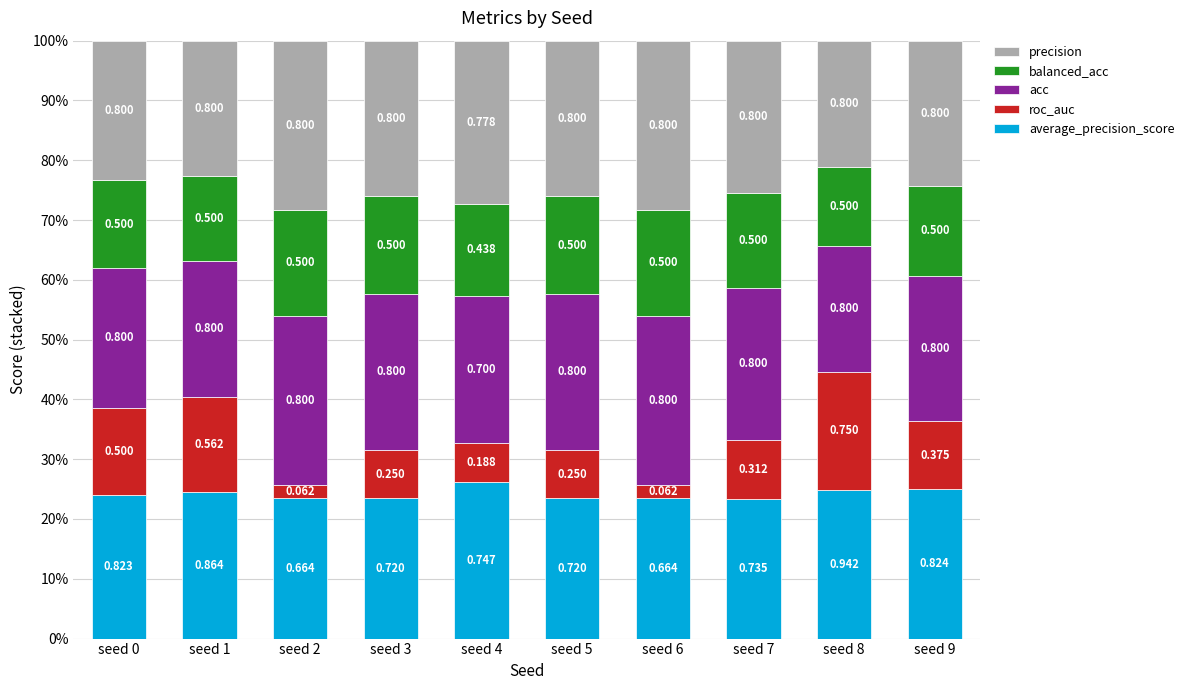

What are all the series names shown in the legend?

precision, balanced_acc, acc, roc_auc, average_precision_score